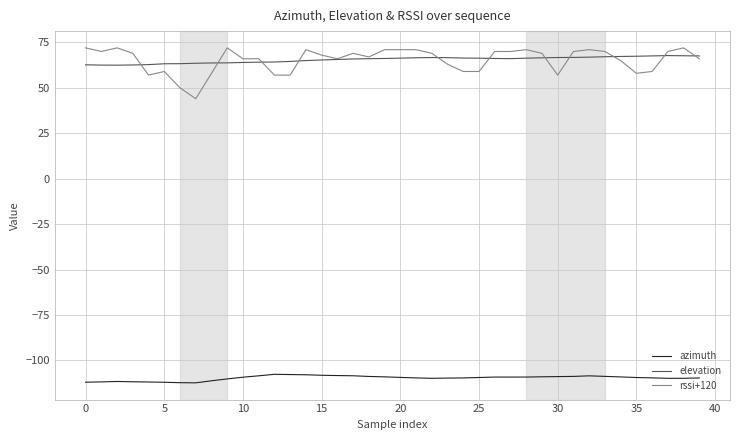

What is the sum of all rssi+120 values?

2611.0